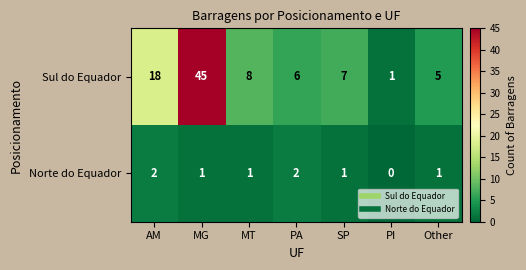

True or false: Sul do Equador has a value of 2 at Other.

False